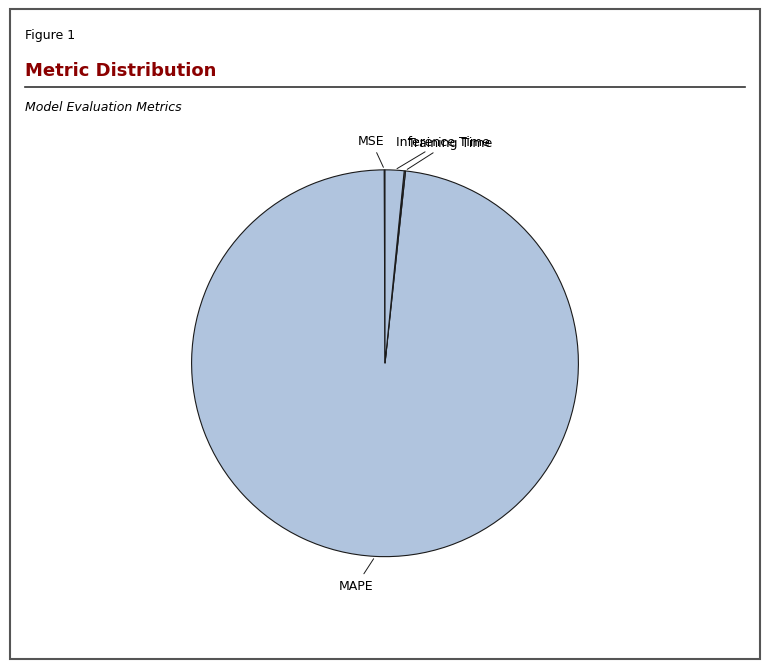

Which category has the biggest portion of the pie?

MAPE